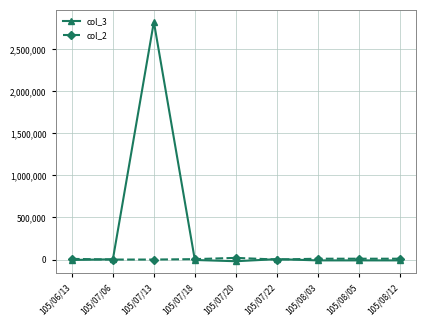

What are all the series names shown in the legend?

col_3, col_2